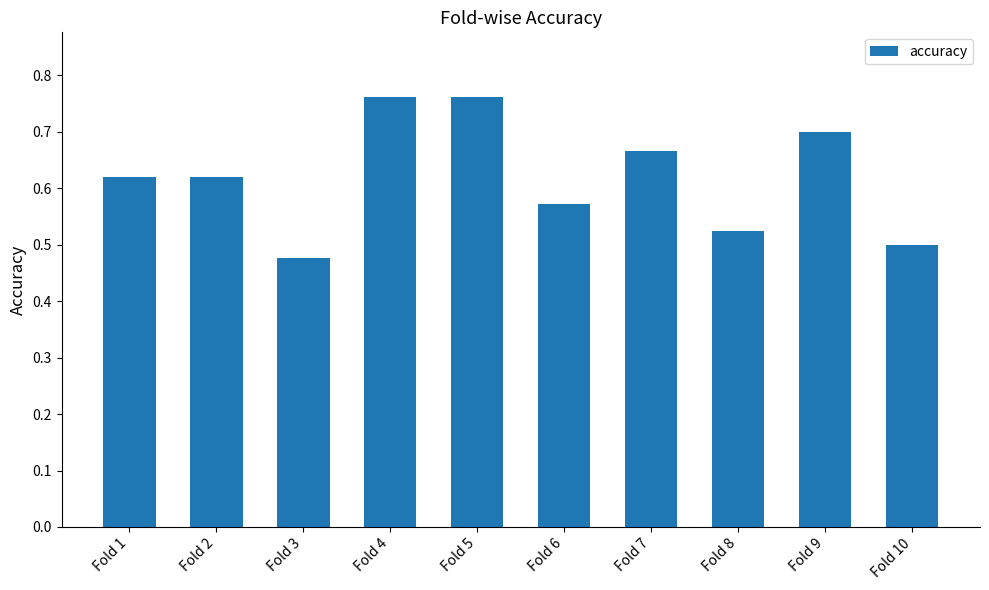

How many values are between 0 and 1?

10